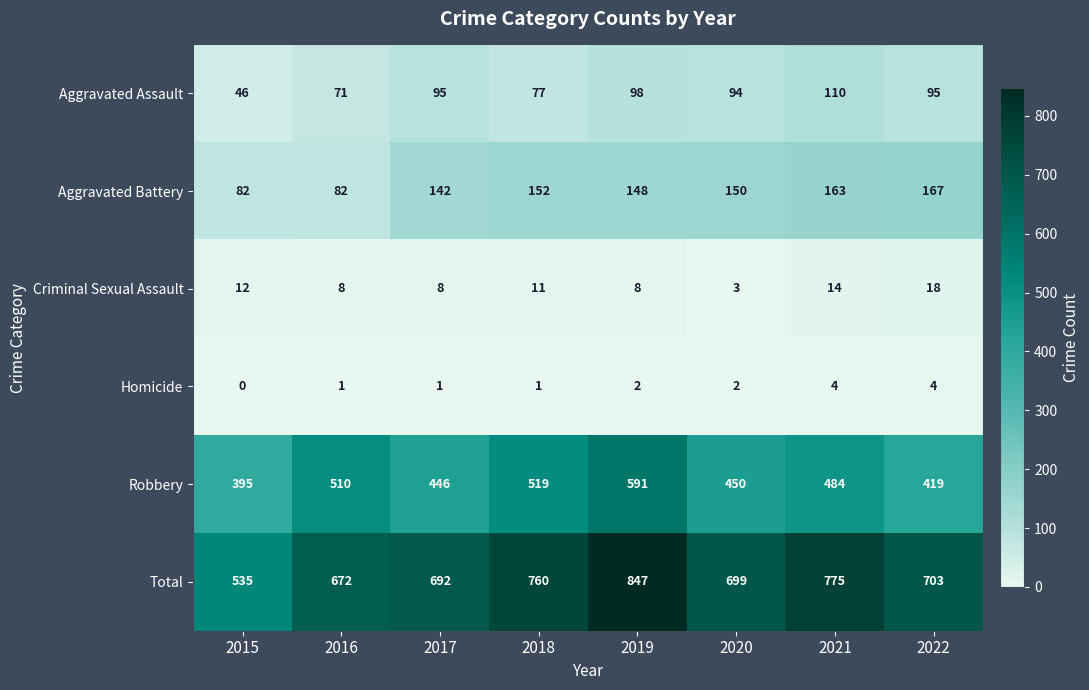

Between 2019 and 2020, which series saw the biggest shift?

Total